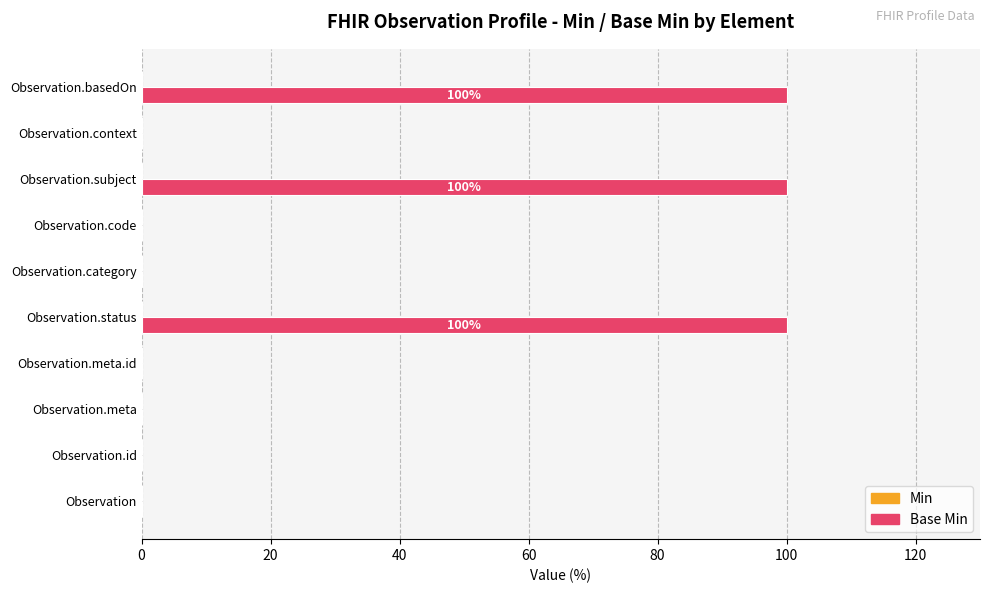

What is the ratio of the value at Observation.status to the value at Observation.subject?

1.0